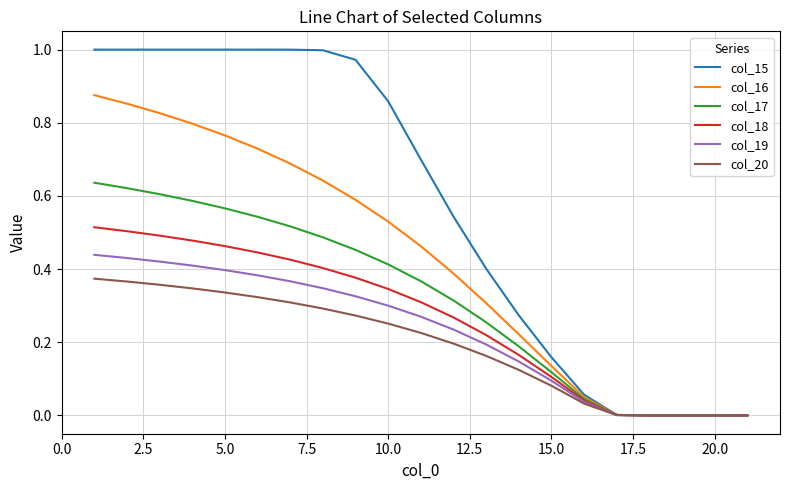

Which series has the largest total across all categories?

col_15